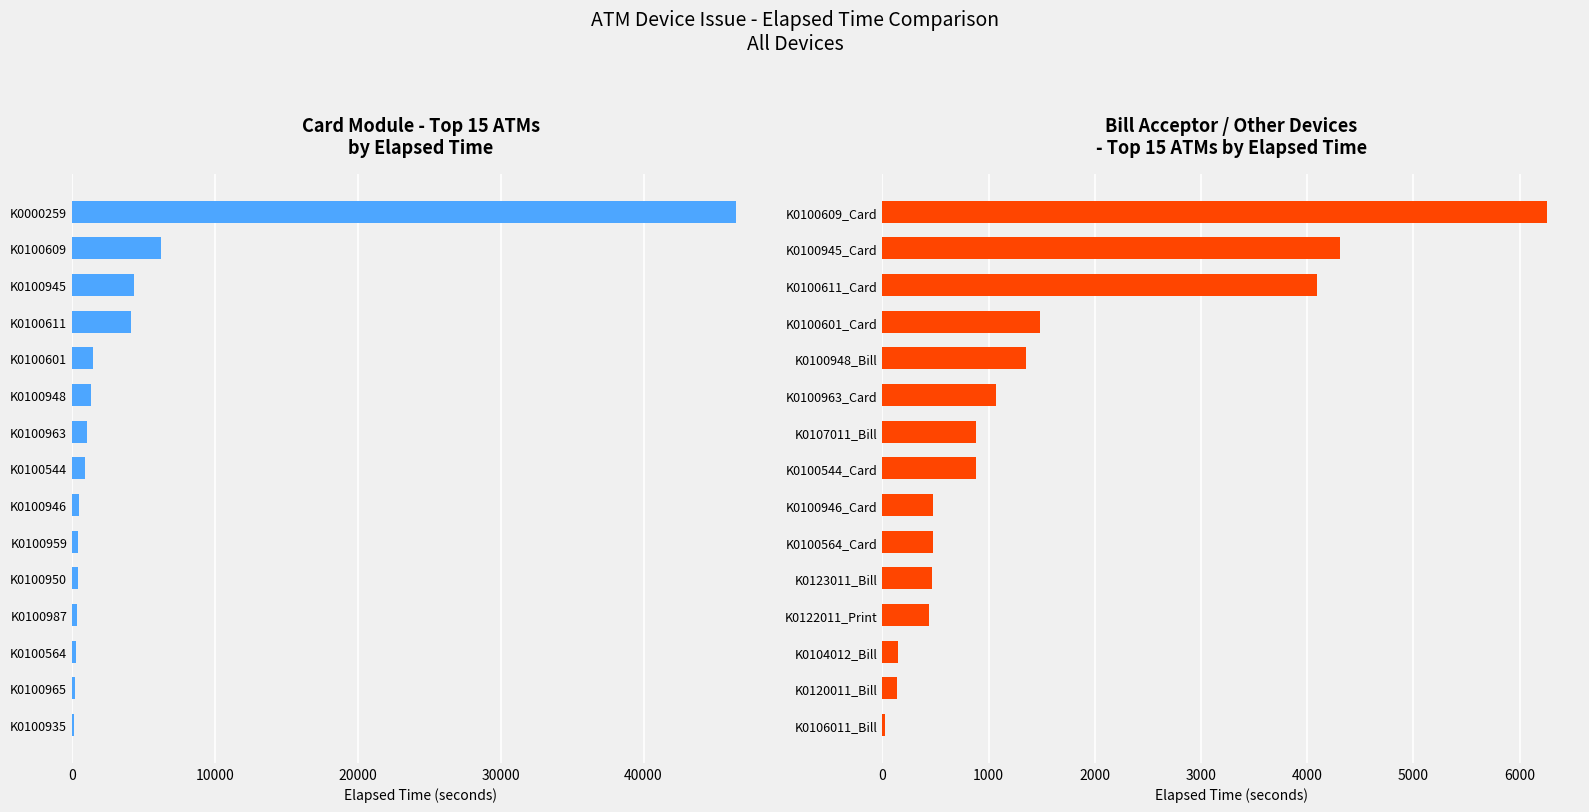

Between K0100945 and K0100935, which is larger?

K0100945